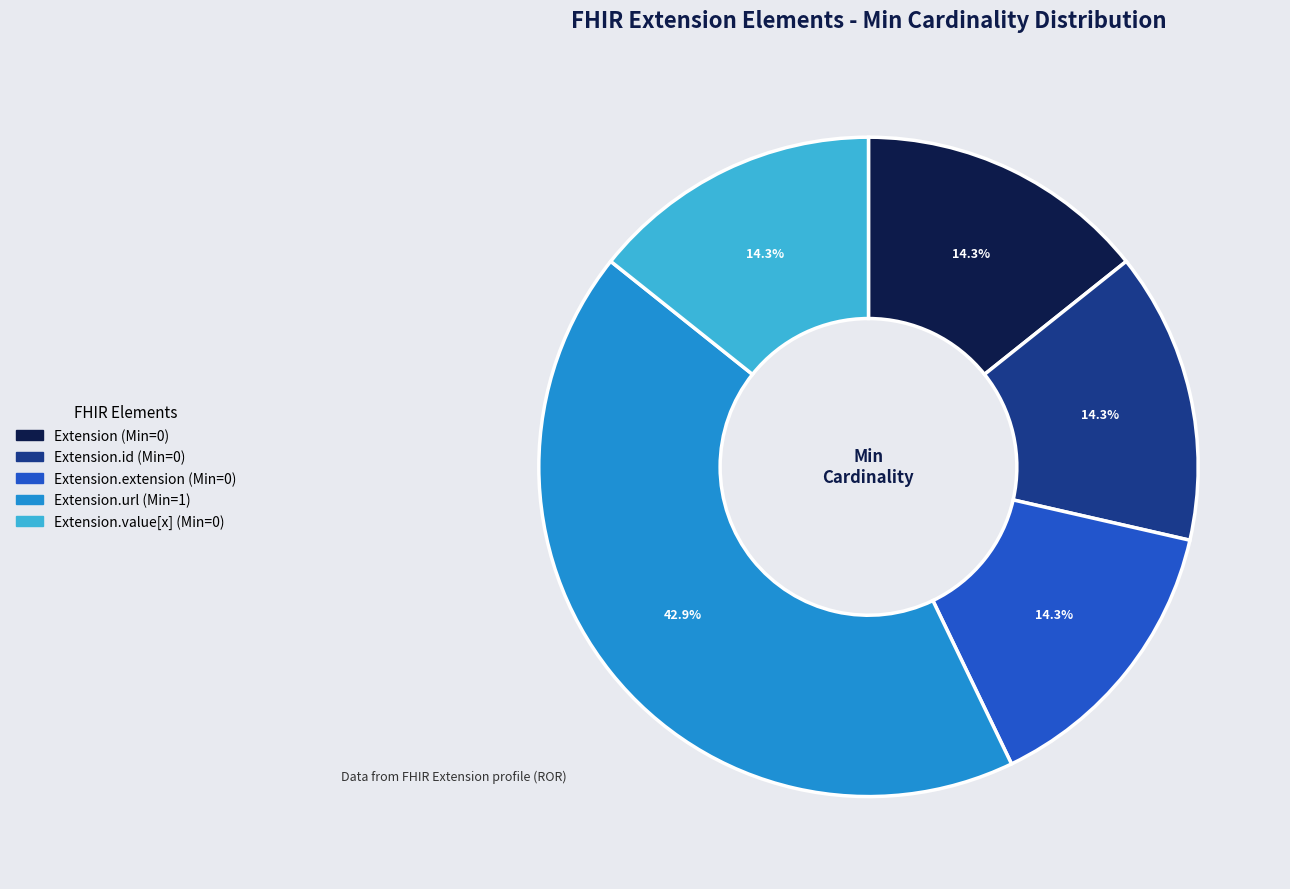

How many segments does this pie chart have?

5